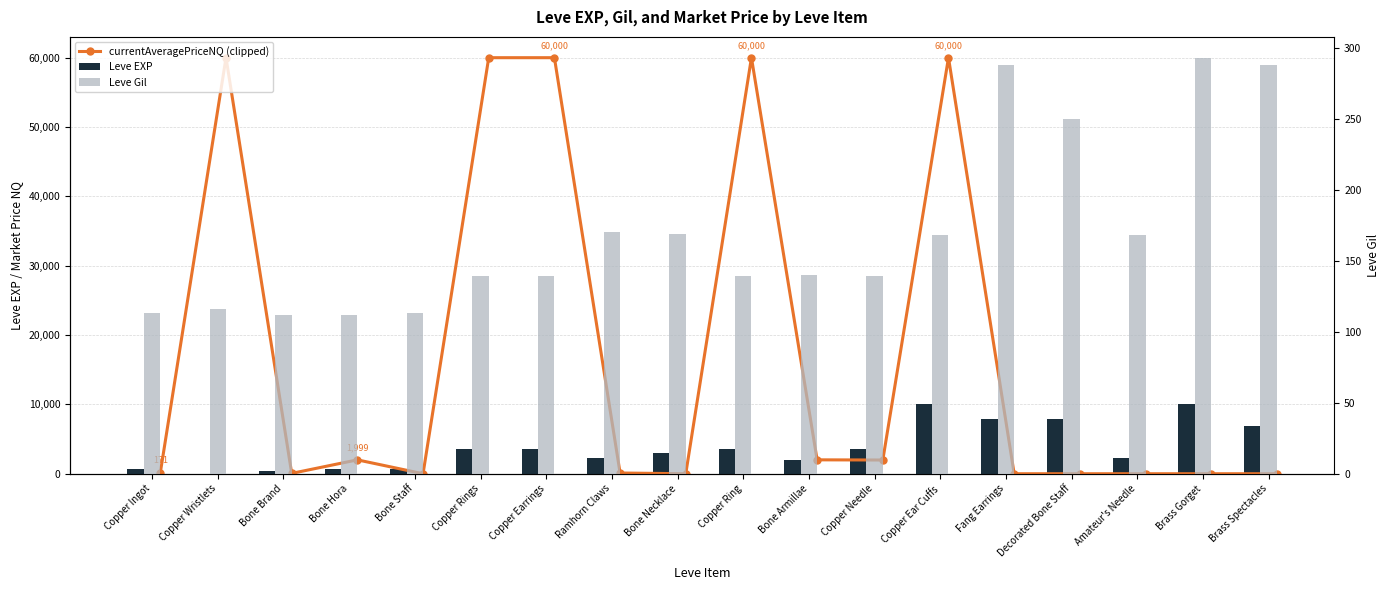

Rank the series at Decorated Bone Staff from highest to lowest value.

Leve EXP, Leve Gil, currentAveragePriceNQ (clipped)